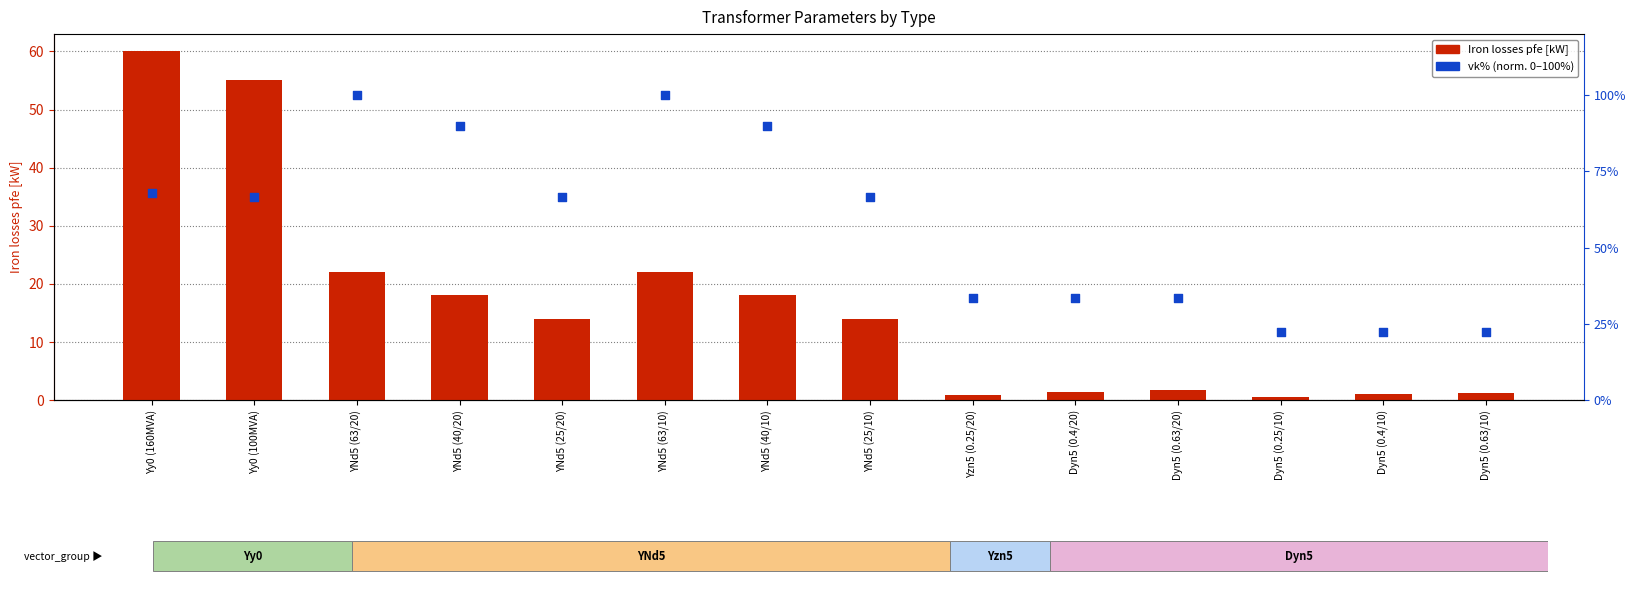

Which series has the largest total across all categories?

vk% (norm. 0-100%)